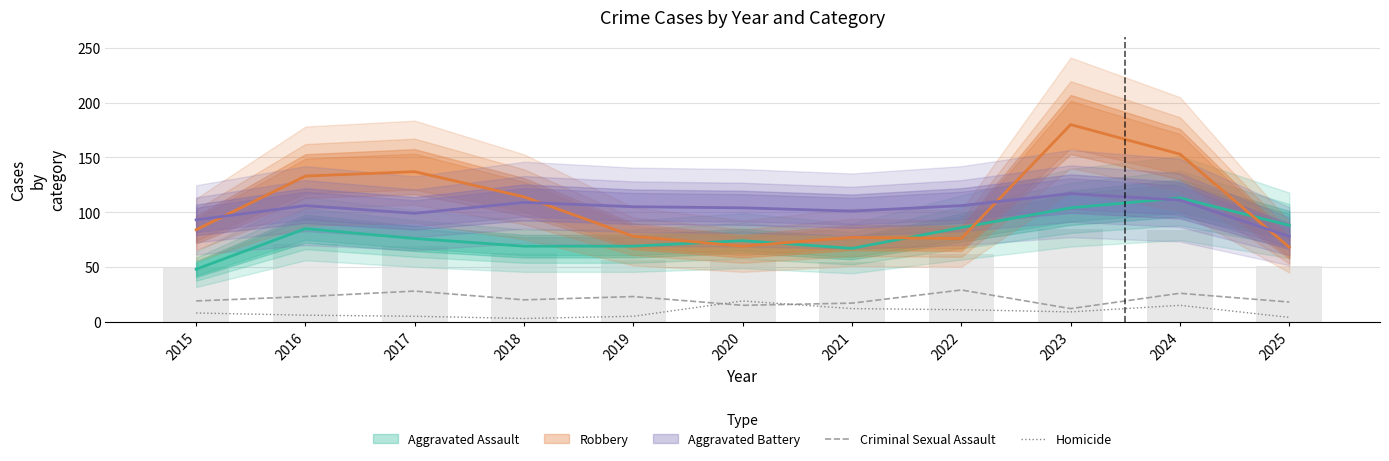

What is the difference between the maximum and minimum values in the Criminal Sexual Assault series?

17